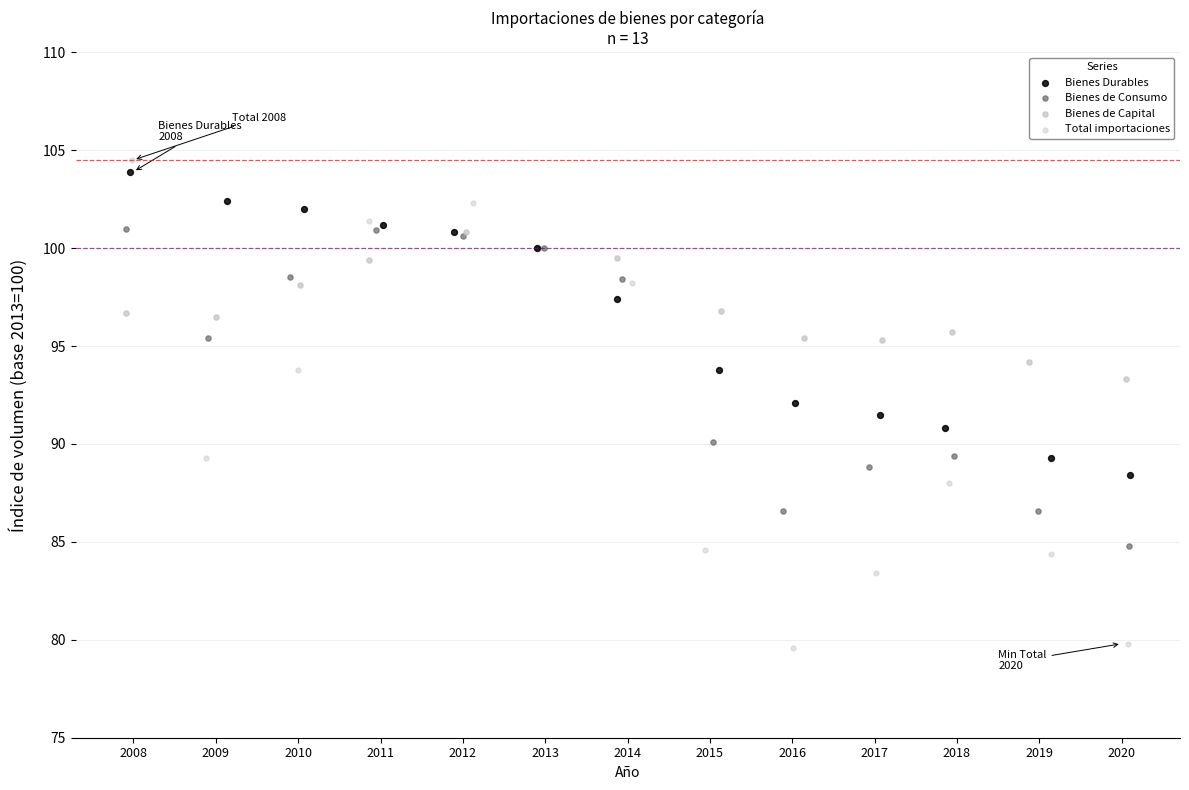

Which series has the largest Y range (max minus min)?

Total importaciones